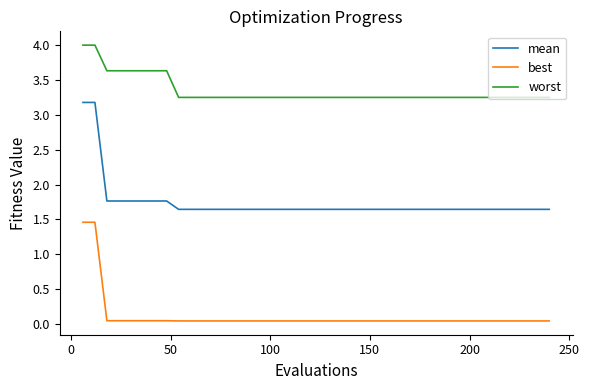

Which series has the largest total across all categories?

worst